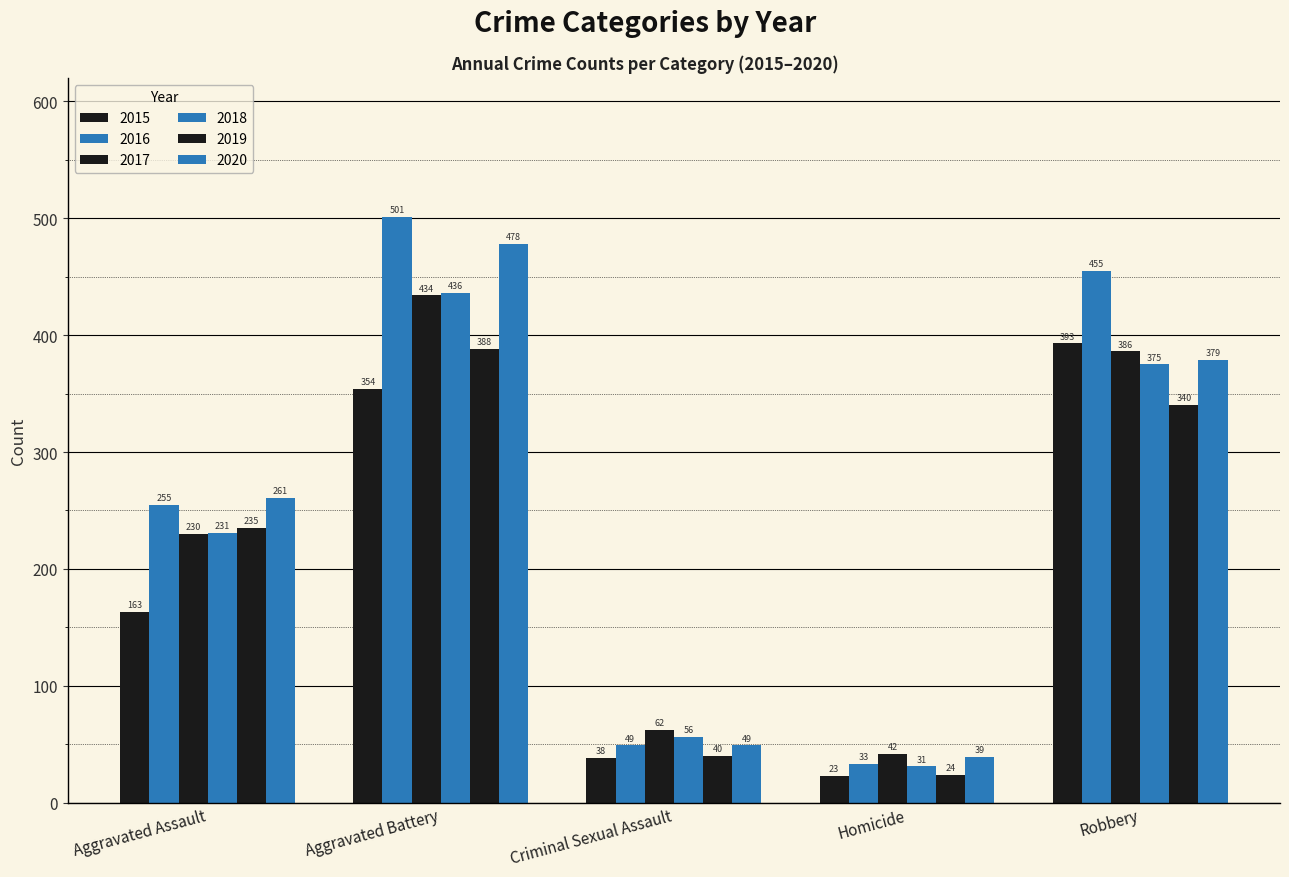

How many bars are there in each group?

6